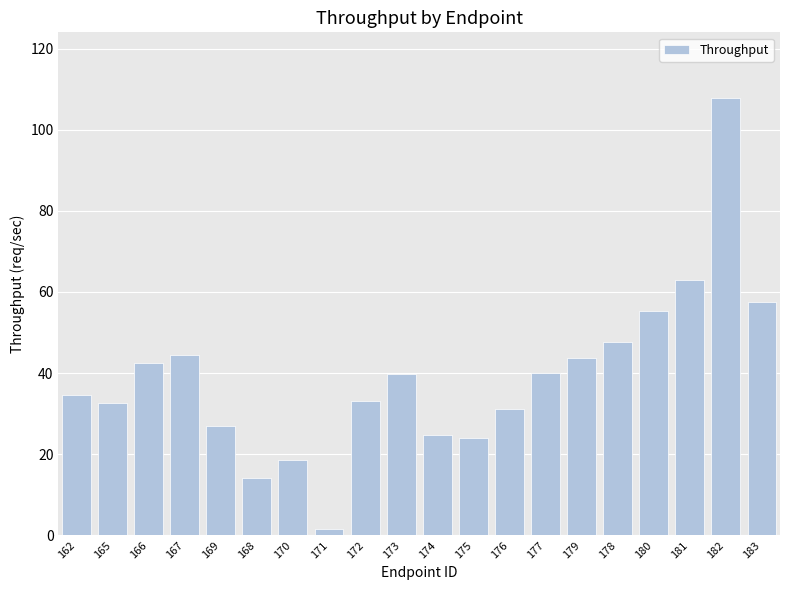

What is the ratio of the value at 176 to the value at 168?

2.2